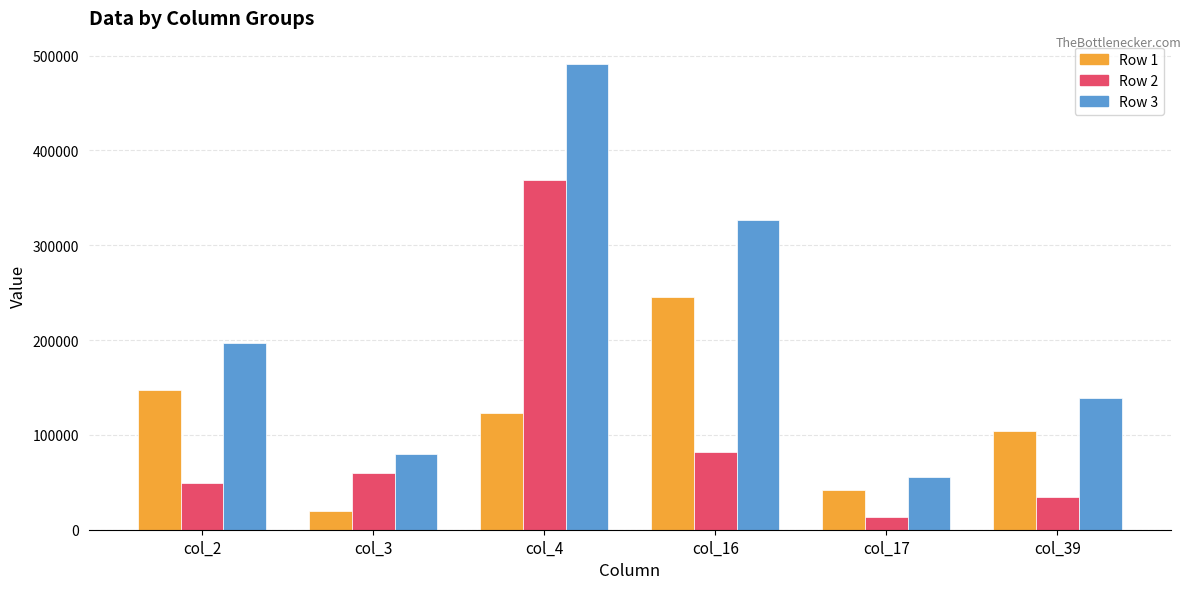

Reading left to right, extract all data points from this chart.

Row 1: 147624	19918	122810	245114	41752	104297
Row 2: 49208	59753	368429	81710	13918	34766
Row 3: 196832	79671	491239	326840	55687	139102